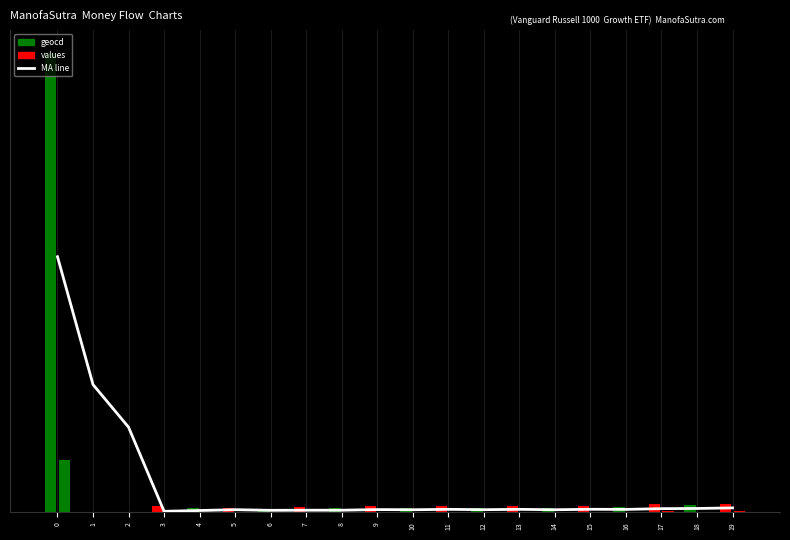

List the labels in order of value, largest first.

0, 1, 2, 19, 18, 17, 15, 11, 13, 16, 9, 12, 5, 10, 14, 7, 8, 6, 4, 3